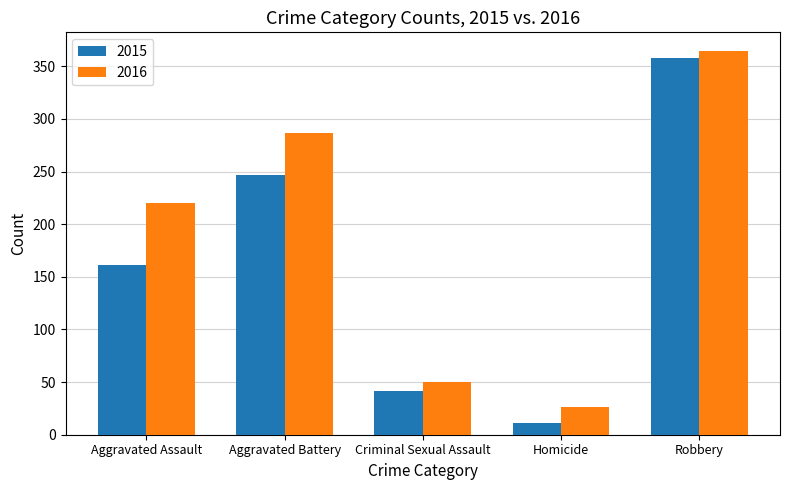

At which category is the sum across all series the highest?

Robbery